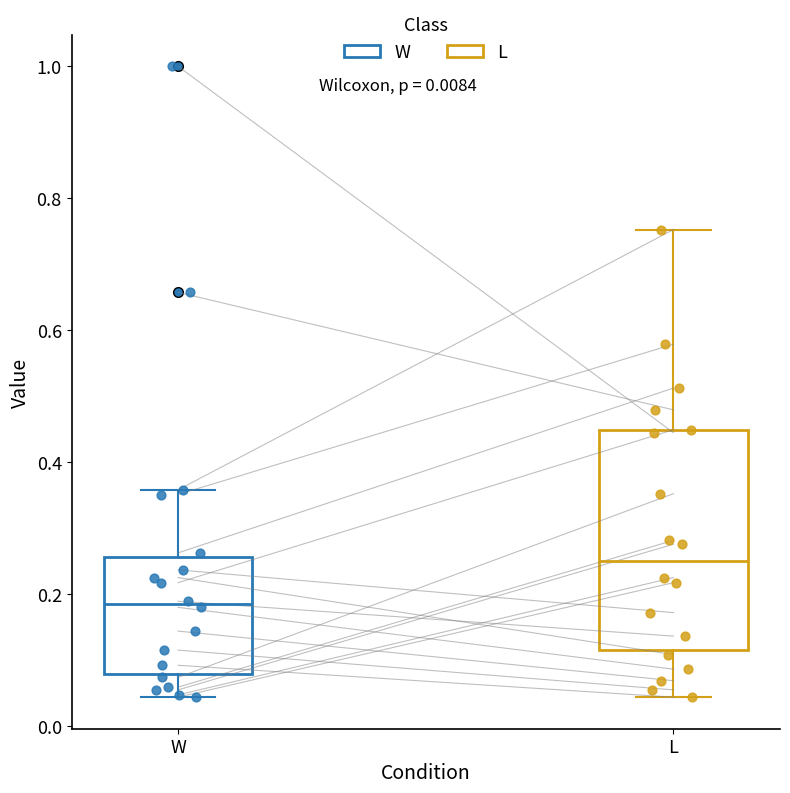

Which box's median line is the lowest?

W